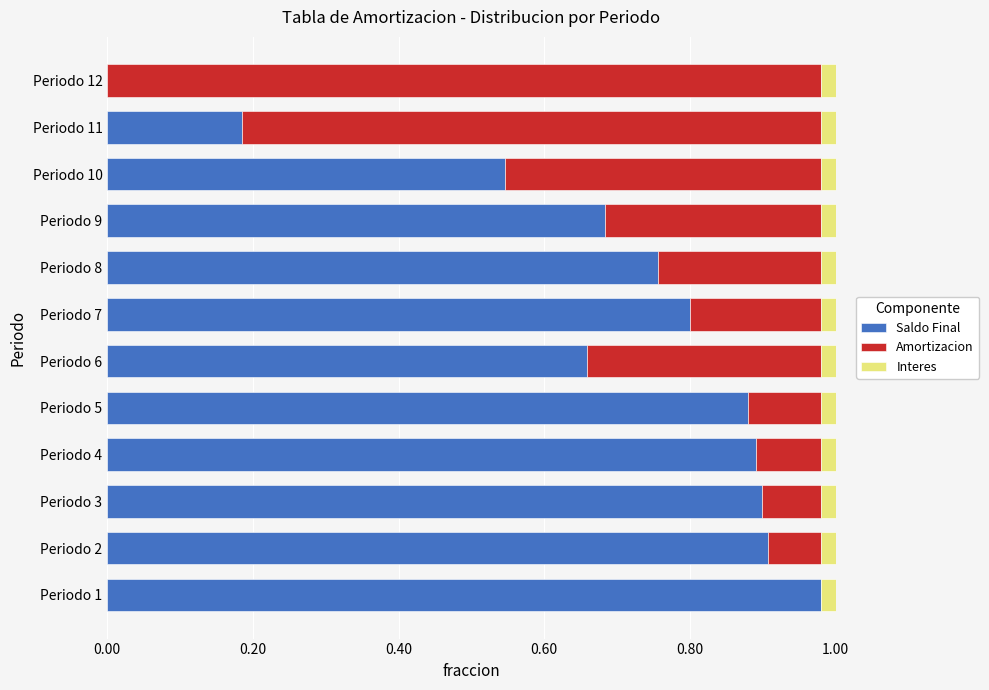

The value of Saldo Final at Periodo 4 is 0.6. True or false?

False